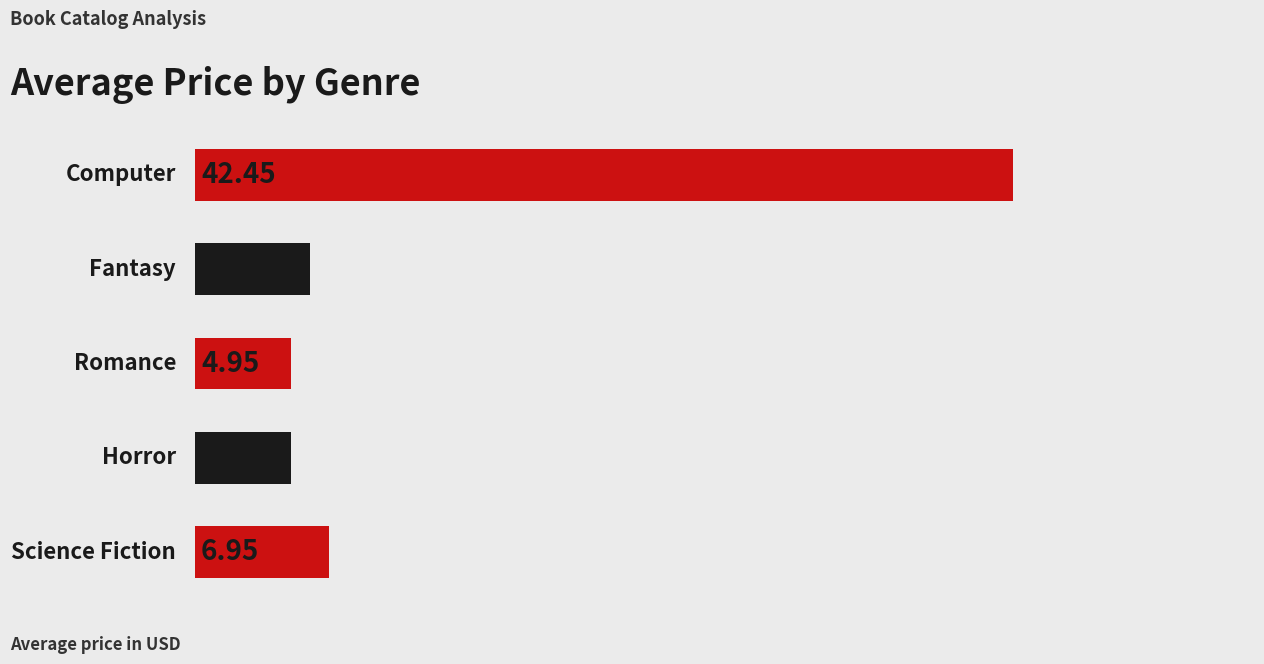

Which has a higher value, 4 or 3?

4